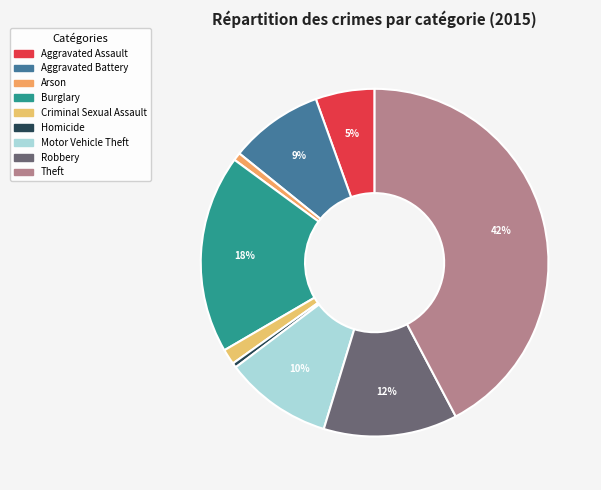

Which slice is the smallest?

Homicide